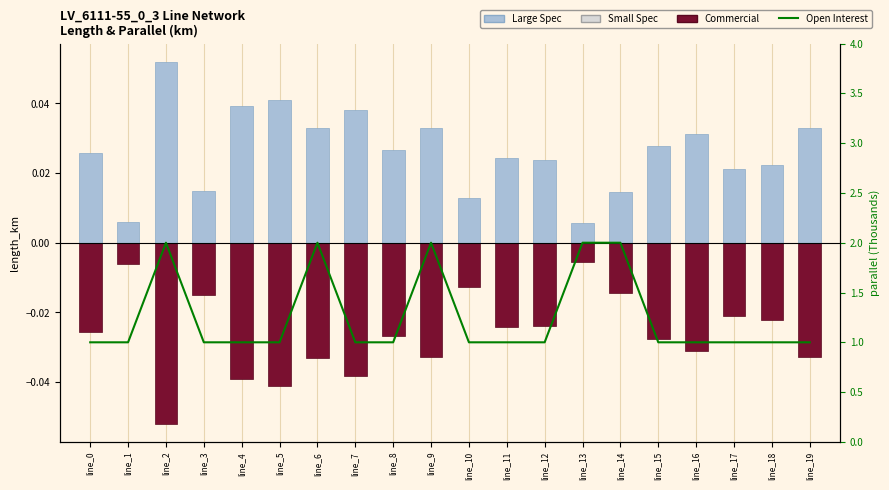

List the series in order of their peak value, highest first.

Open Interest, Large Spec, Commercial